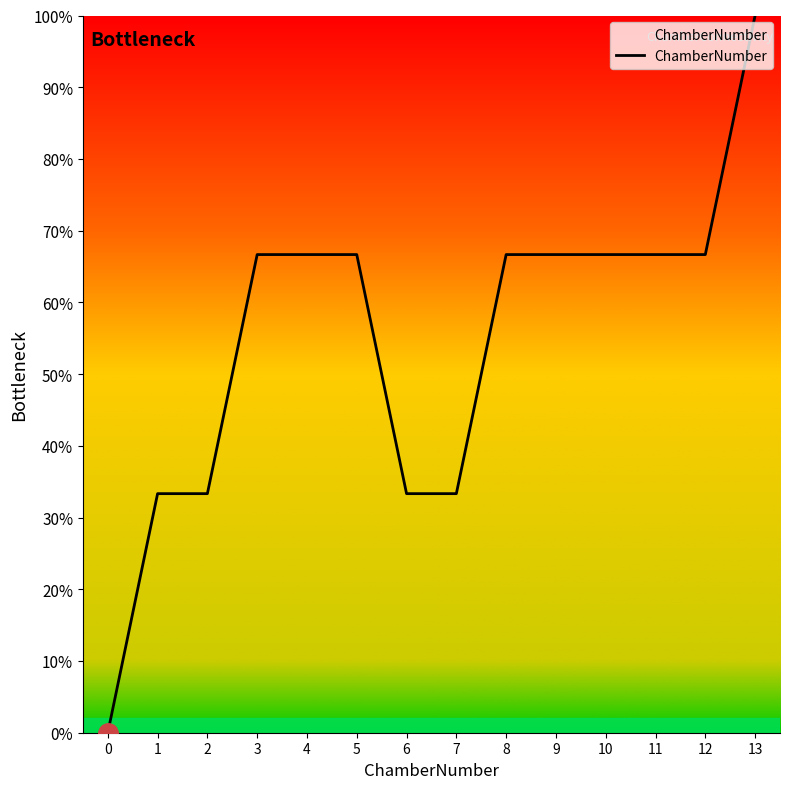

How many data points does each series have?

14